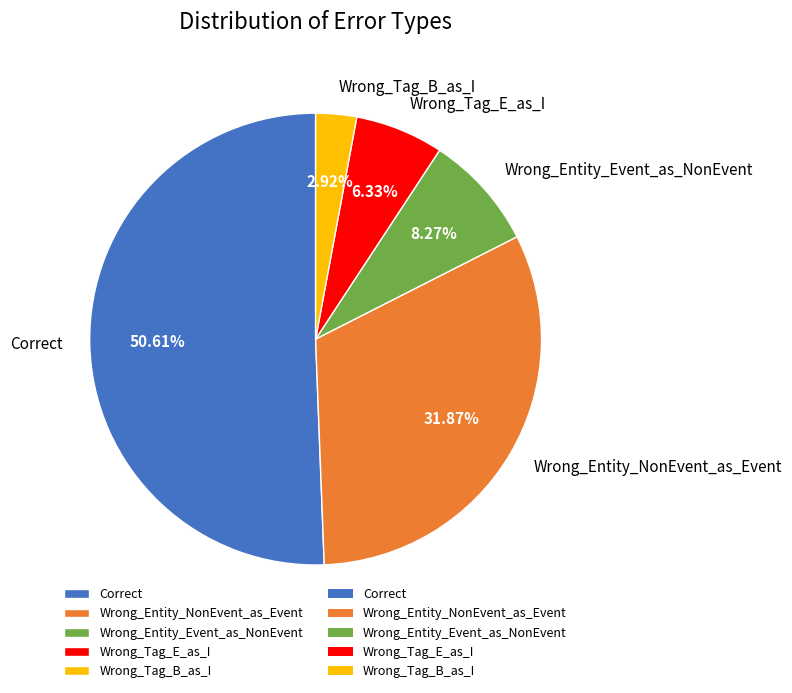

What is the majority slice?

Correct